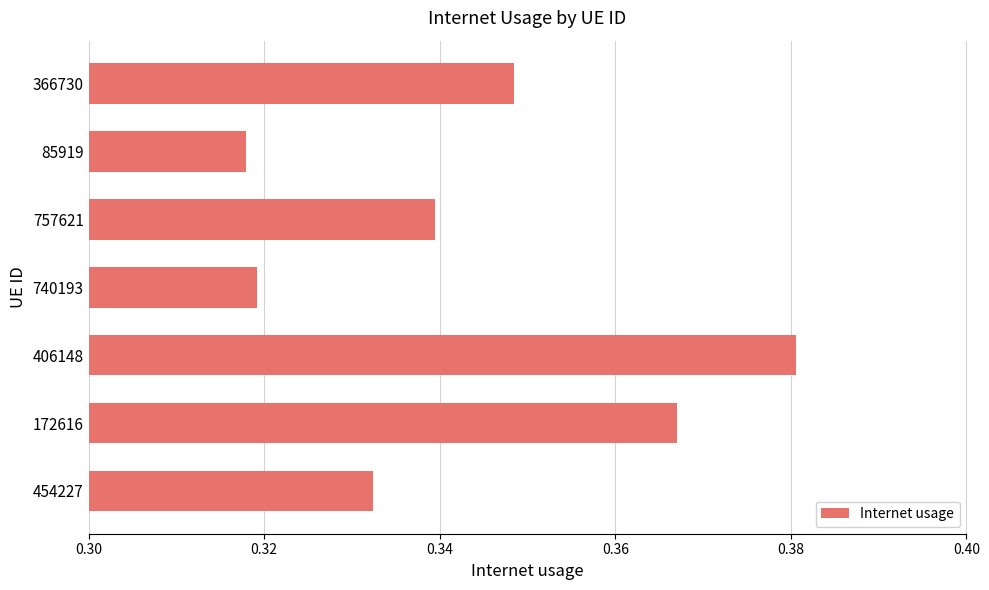

Is it true that the value at 740193 is 0.1?

False